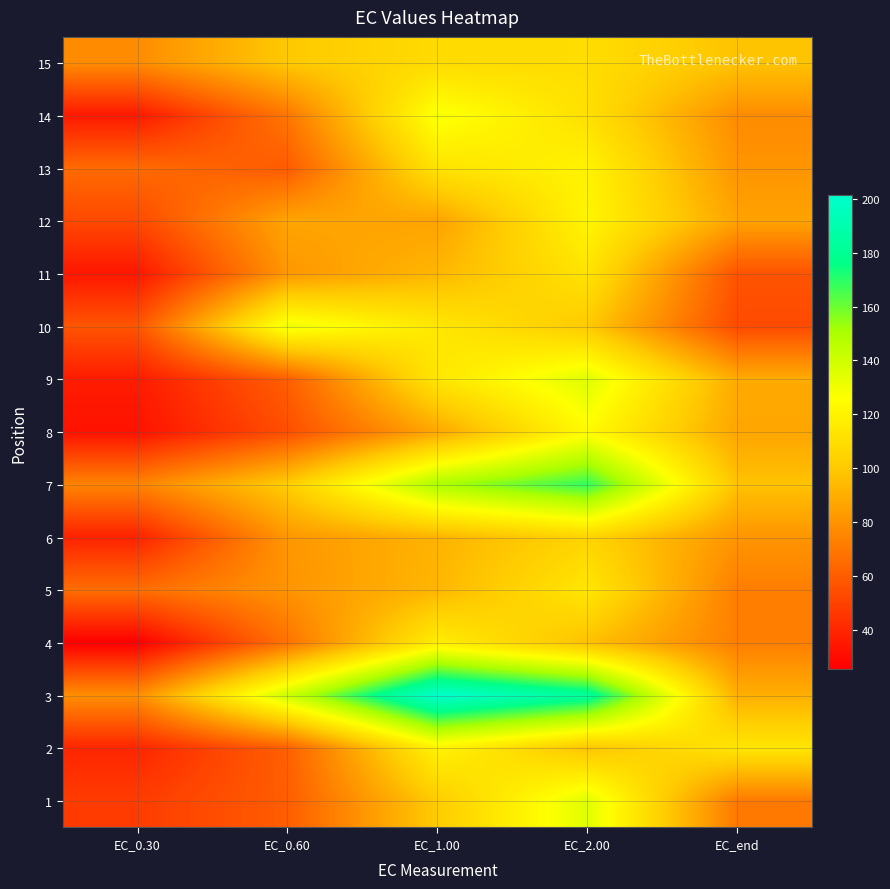

How many distinct data groups are displayed?

15